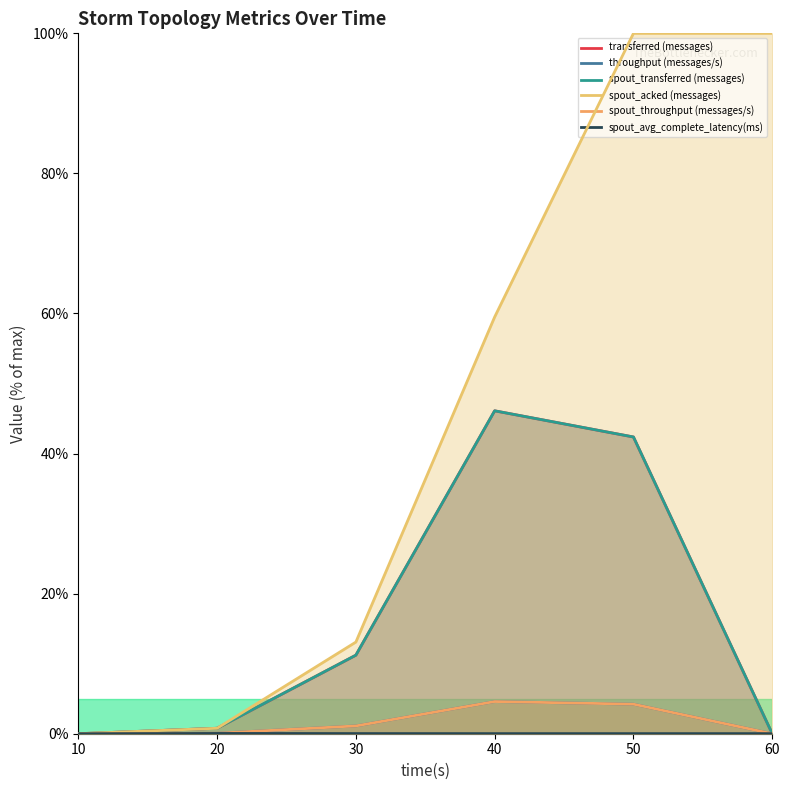

Reading right to left, list all the values displayed in this chart.

transferred (messages): 0.0	42.4	46.1	11.2	0.8	0.0
throughput (messages/s): 0.0	4.2	4.6	1.1	0.1	0.0
spout_transferred (messages): 0.0	42.4	46.1	11.2	0.8	0.0
spout_acked (messages): 100.0	100.0	59.5	13.1	0.8	0.0
spout_throughput (messages/s): 0.0	4.2	4.6	1.1	0.1	0.0
spout_avg_complete_latency(ms): 0.0	0.0	0.0	0.0	0.0	0.0